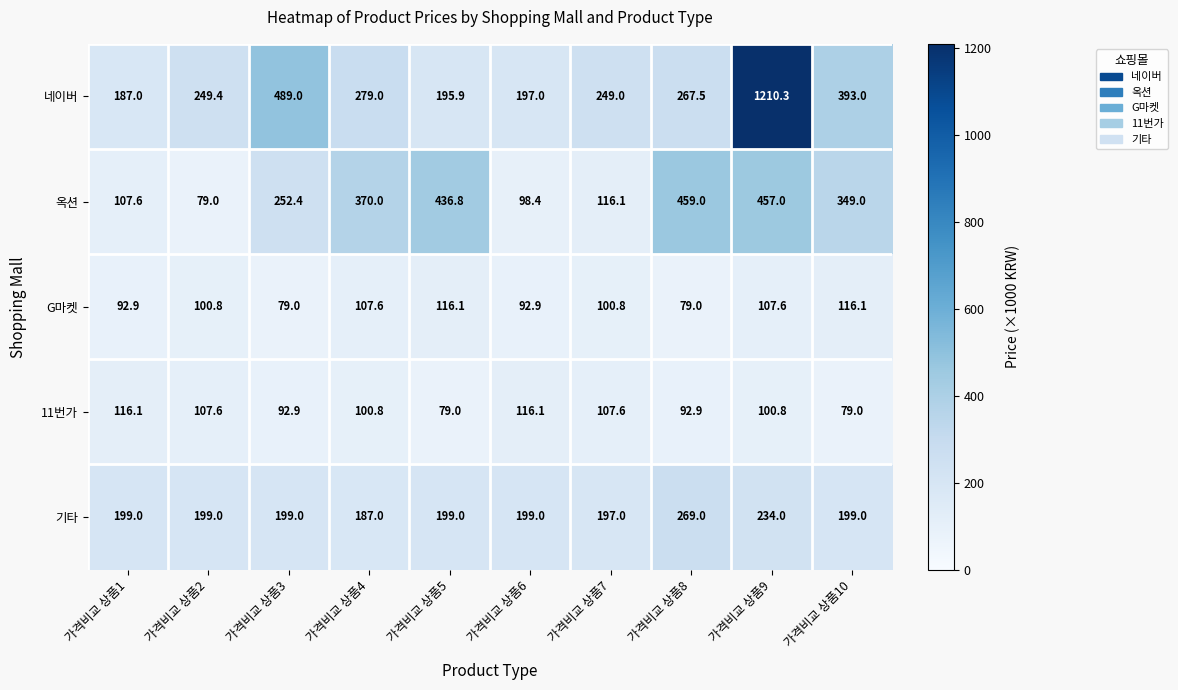

What is the difference between the second highest and second lowest values in the 네이버 series?

293.1